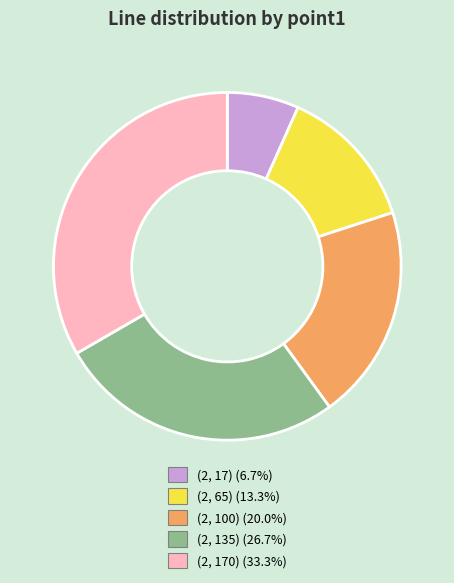

Approximately how many times larger is the value at (2, 135) compared to (2, 100)?

1.3